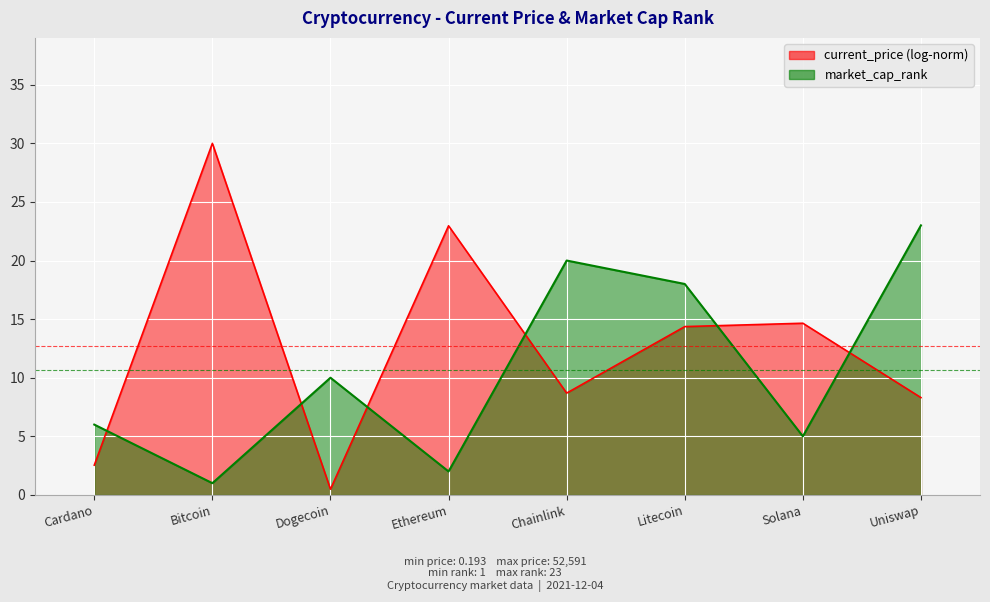

Where is the first local maximum?

Dogecoin